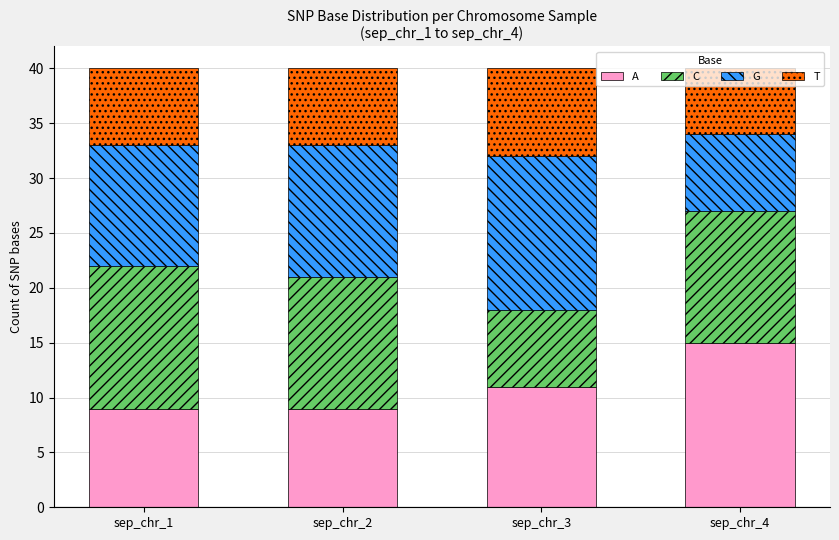

What is the total value across all series at sep_chr_3?

40